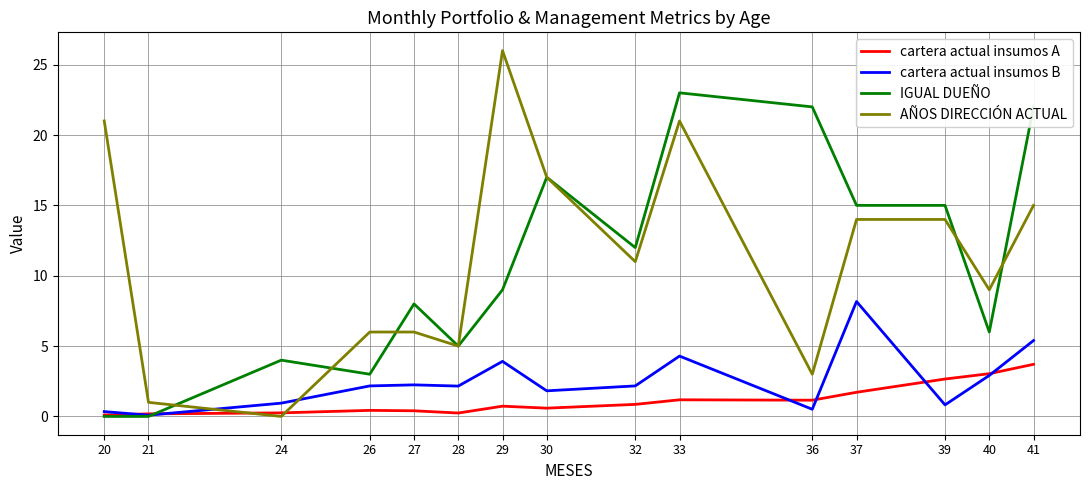

Read the AÑOS DIRECCIÓN ACTUAL value at 40.

9.0